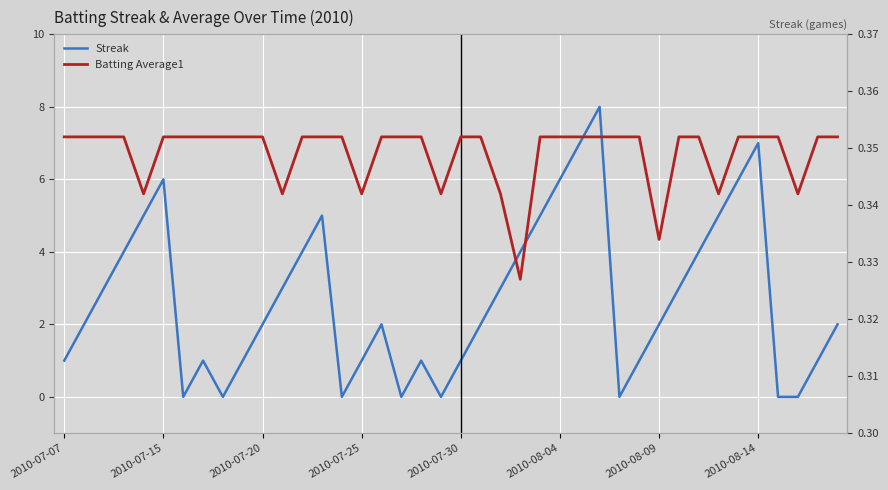

Does the chart display data point markers on the line(s)?

No